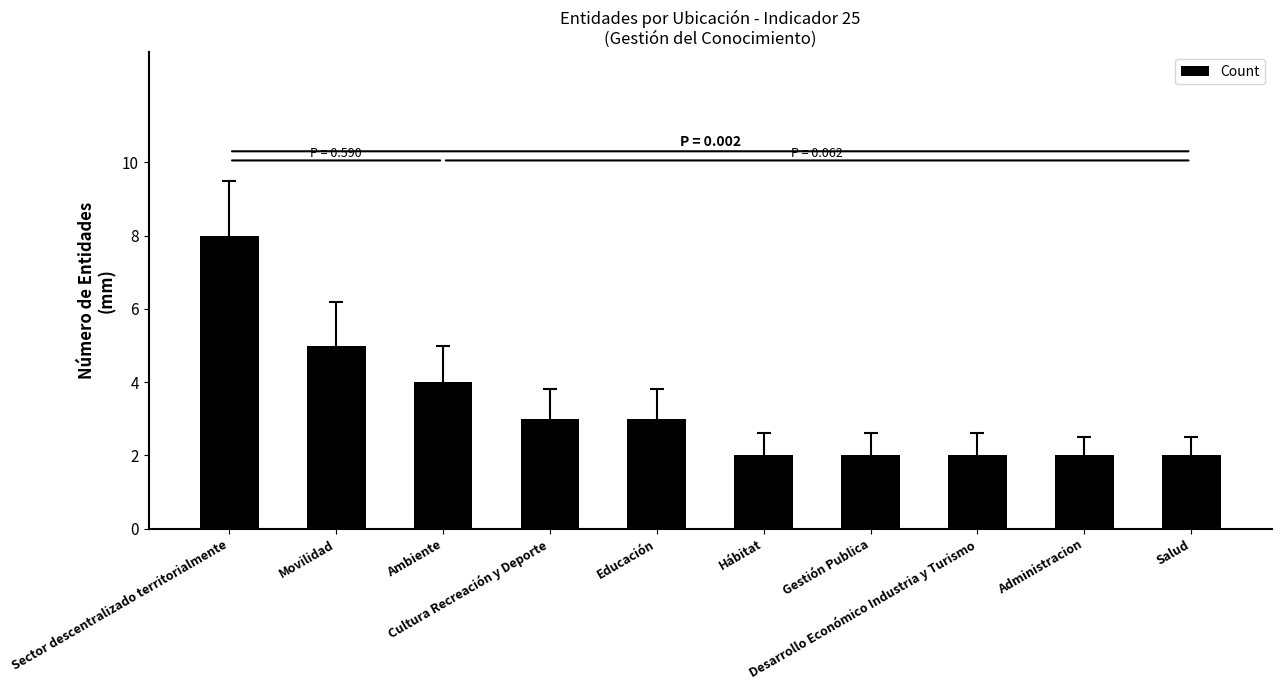

What is the maximum value shown in the chart?

8